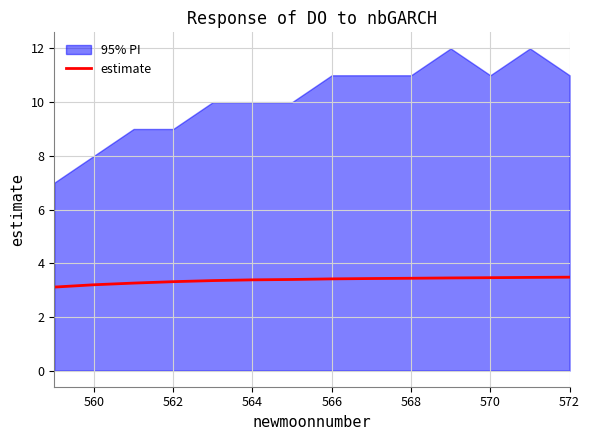

The value of estimate at 572 is 6.2. True or false?

False